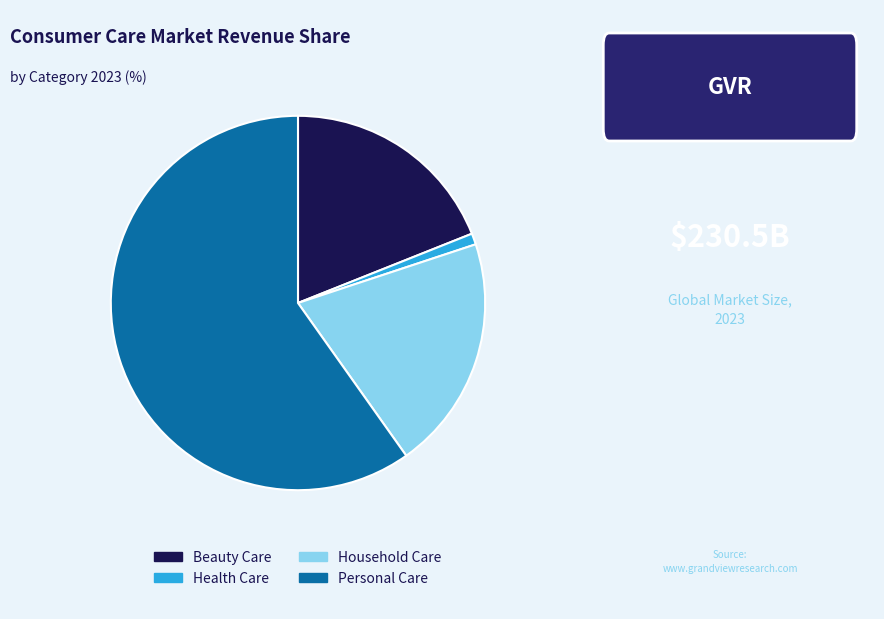

Between Health Care and Household Care, which is larger?

Household Care